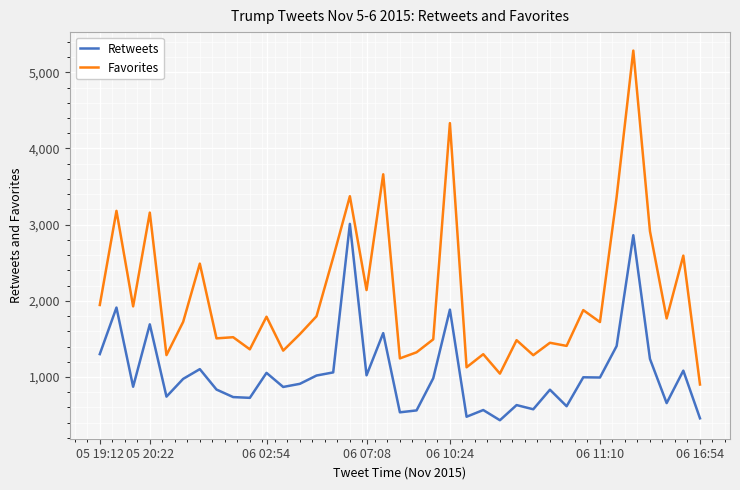

What is the smallest value displayed?

432